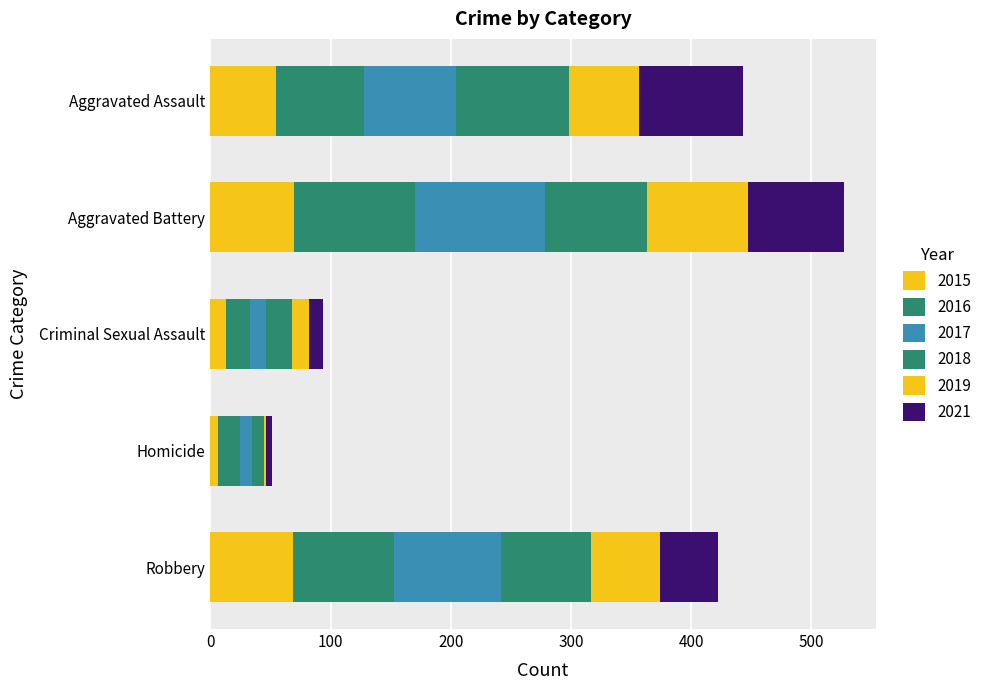

How many categories are shown in the chart?

5